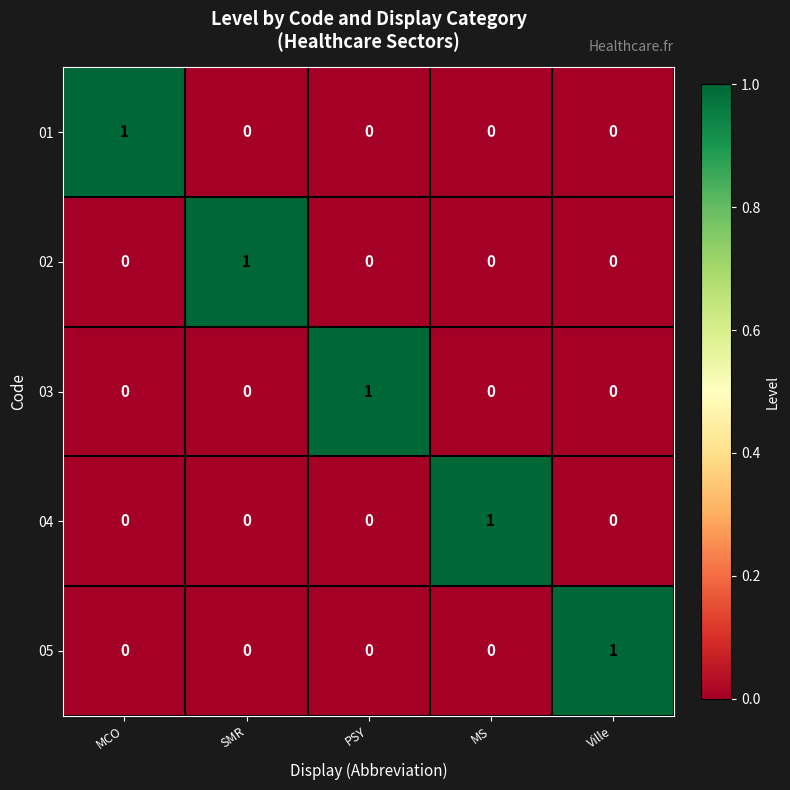

Reading left to right, transcribe all the data shown in this chart.

01: MCO=1	SMR=0	PSY=0	MS=0	Ville=0
02: MCO=0	SMR=1	PSY=0	MS=0	Ville=0
03: MCO=0	SMR=0	PSY=1	MS=0	Ville=0
04: MCO=0	SMR=0	PSY=0	MS=1	Ville=0
05: MCO=0	SMR=0	PSY=0	MS=0	Ville=1